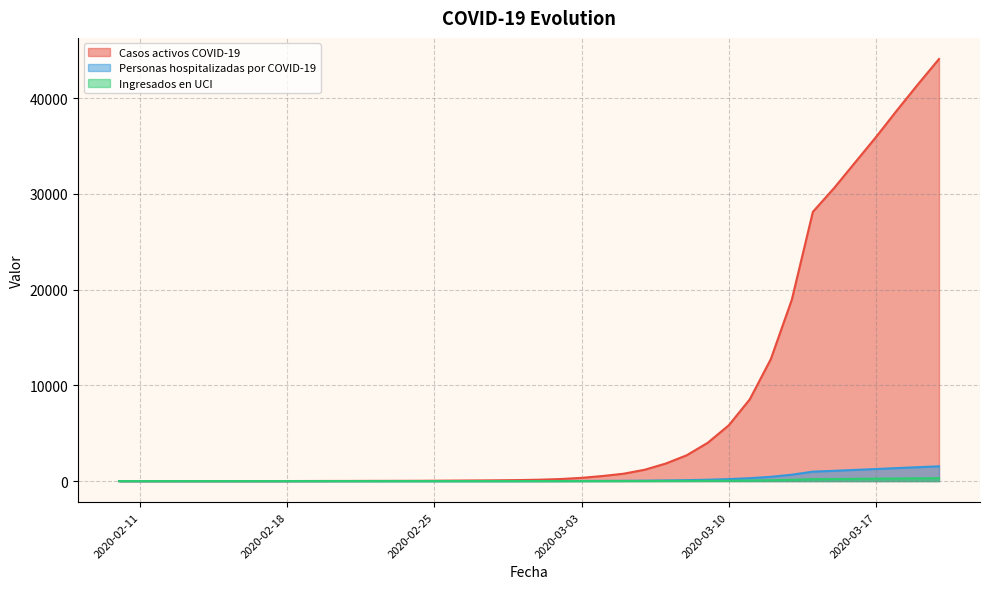

What is the value of the Personas hospitalizadas por COVID-19 point at the 16th from the left?

1.3